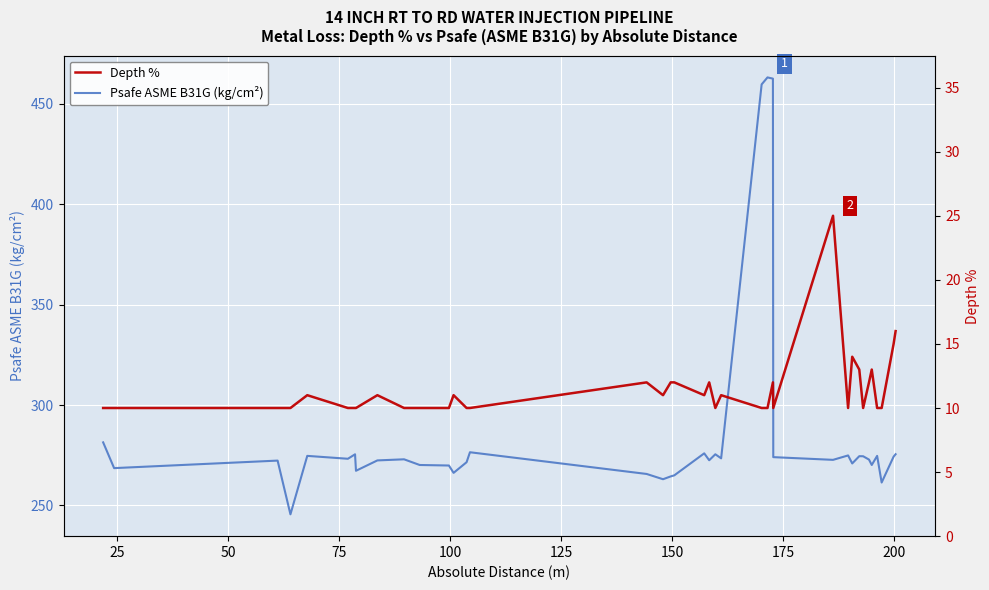

What is the lowest value of the Psafe ASME B31G (kg/cm²) series?

245.6